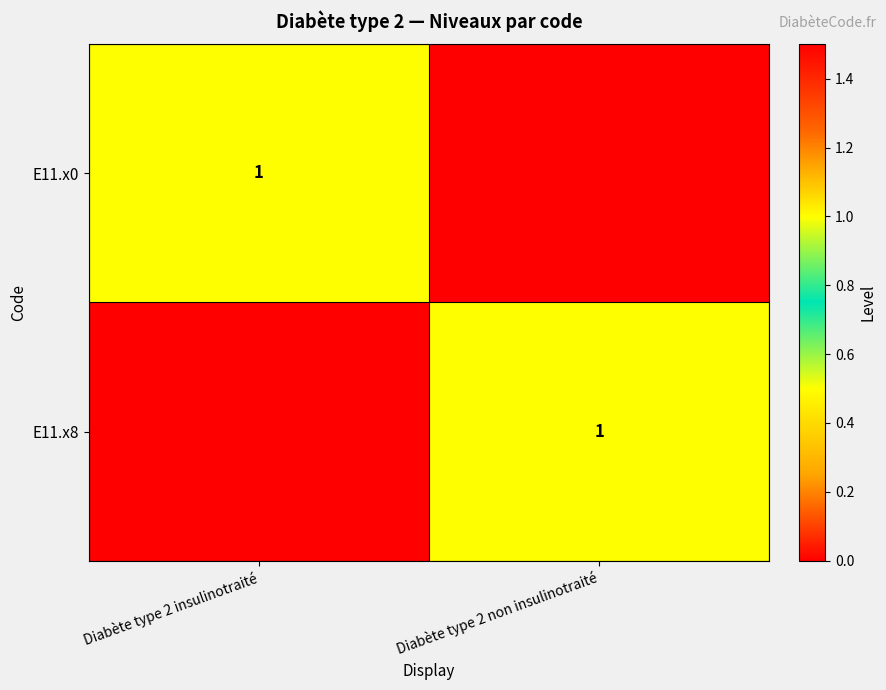

True or false: E11.x0 has a value of 0 at Diabète type 2 insulinotraité.

False